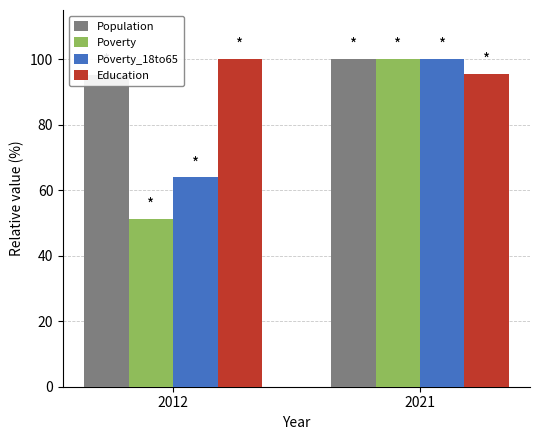

What are all the series names shown in the legend?

Population, Poverty, Poverty_18to65, Education